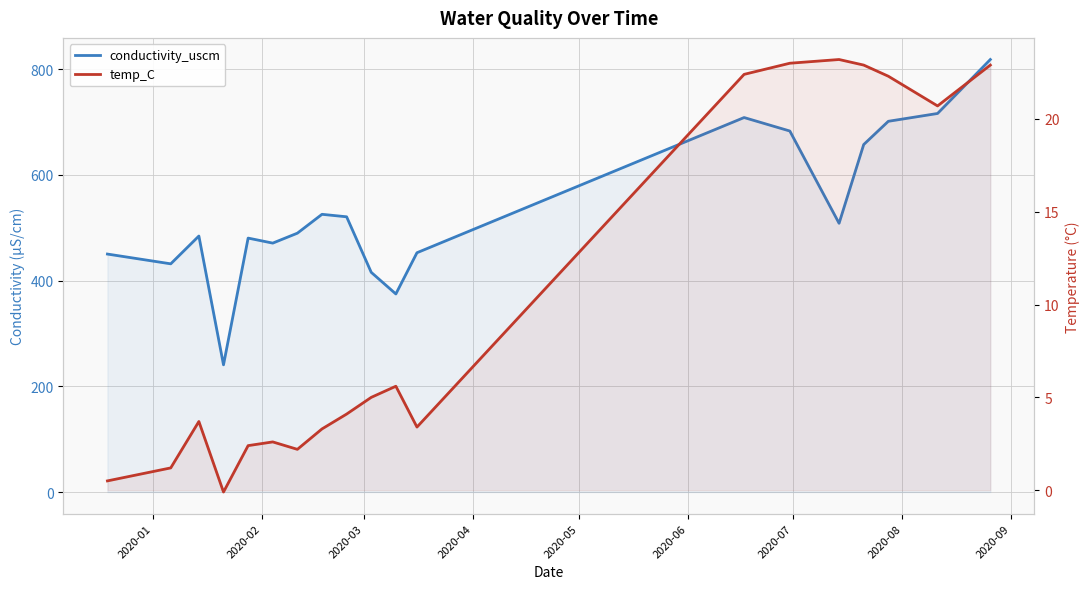

Which series has the largest total across all categories?

conductivity_uscm